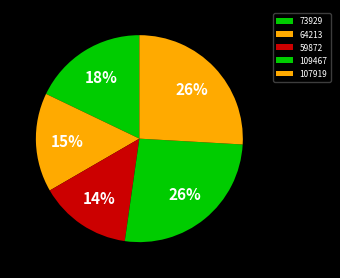

Do 107919 and 59872 together represent more than half of the pie?

No